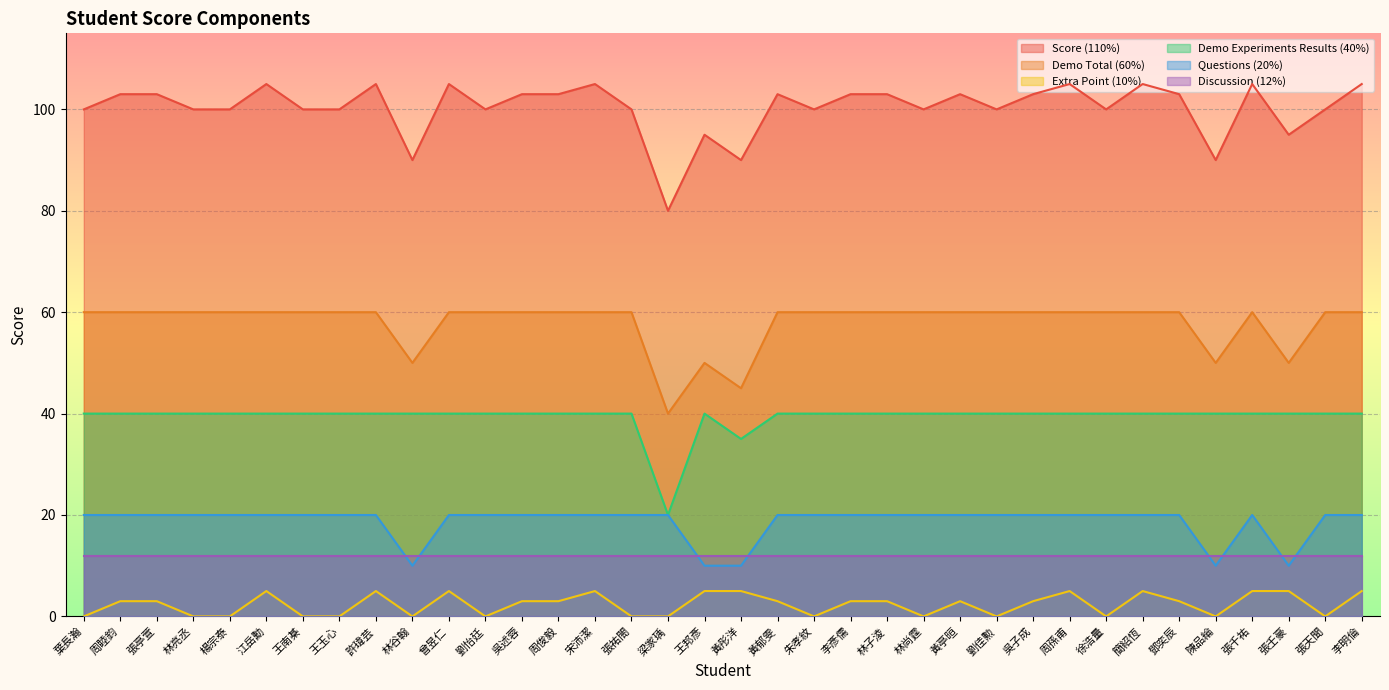

List the series in order of their peak value, highest first.

Score (110%), Demo Total (60%), Demo Experiments Results (40%), Questions (20%), Discussion (12%), Extra Point (10%)